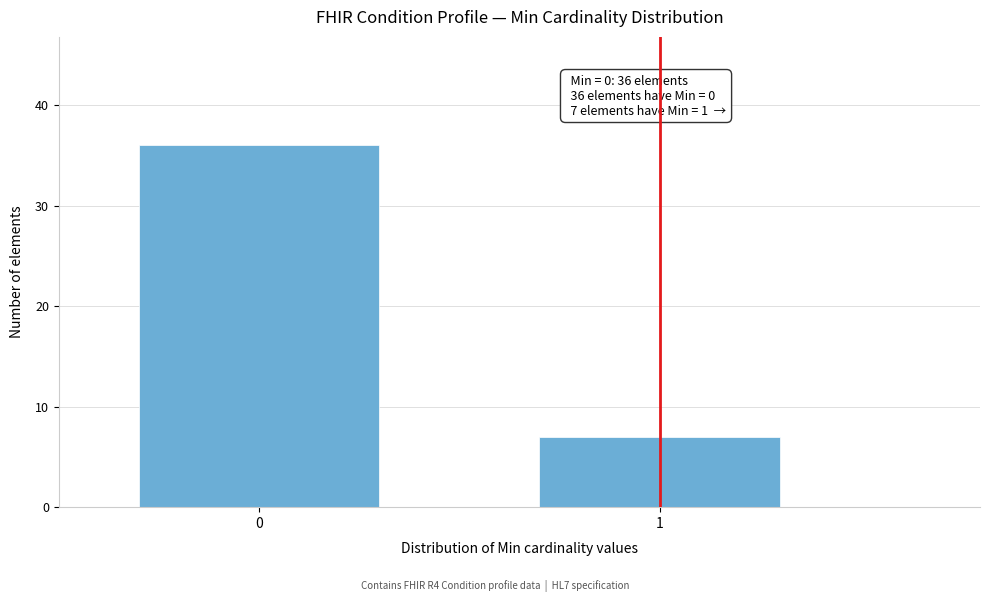

Reading left to right, what are all the values shown in this chart?

36	7